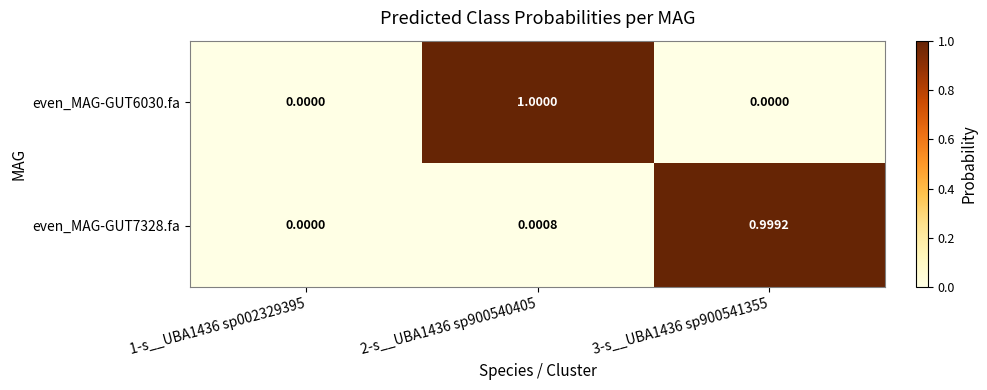

Rank the series by their maximum value, from lowest to highest.

even_MAG-GUT7328.fa, even_MAG-GUT6030.fa